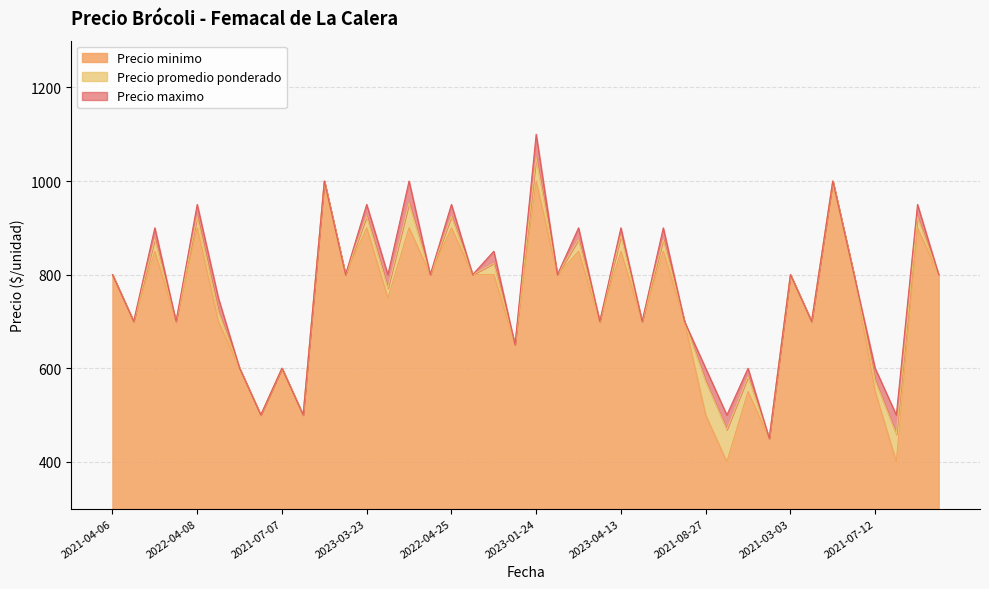

Reading right to left, list all the values displayed in this chart.

Precio promedio ponderado: 800	923	459	574	800	1000	700	800	450	582	469	572	700	875	700	883	700	875	800	1050	650	824	800	925	800	953	771	925	800	1000	500	600	500	600	721	924	700	876	700	800
Precio minimo: 800	900	400	550	800	1000	700	800	450	550	400	500	700	850	700	850	700	850	800	1000	650	800	800	900	800	900	750	900	800	1000	500	600	500	600	700	900	700	850	700	800
Precio maximo: 800	950	500	600	800	1000	700	800	450	600	500	600	700	900	700	900	700	900	800	1100	650	850	800	950	800	1000	800	950	800	1000	500	600	500	600	750	950	700	900	700	800